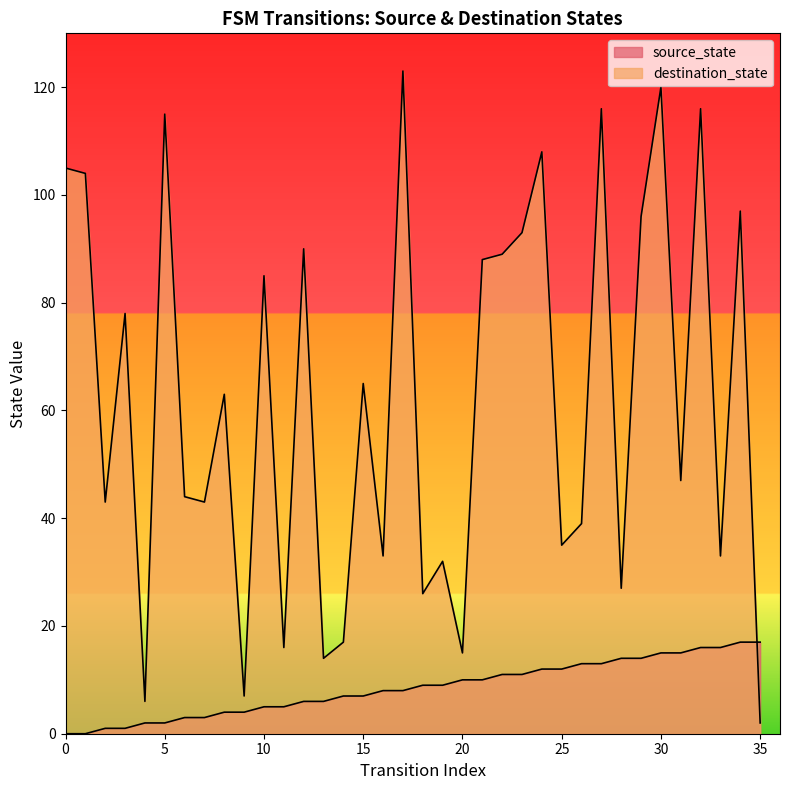

What is the total value across all series at 31?

62